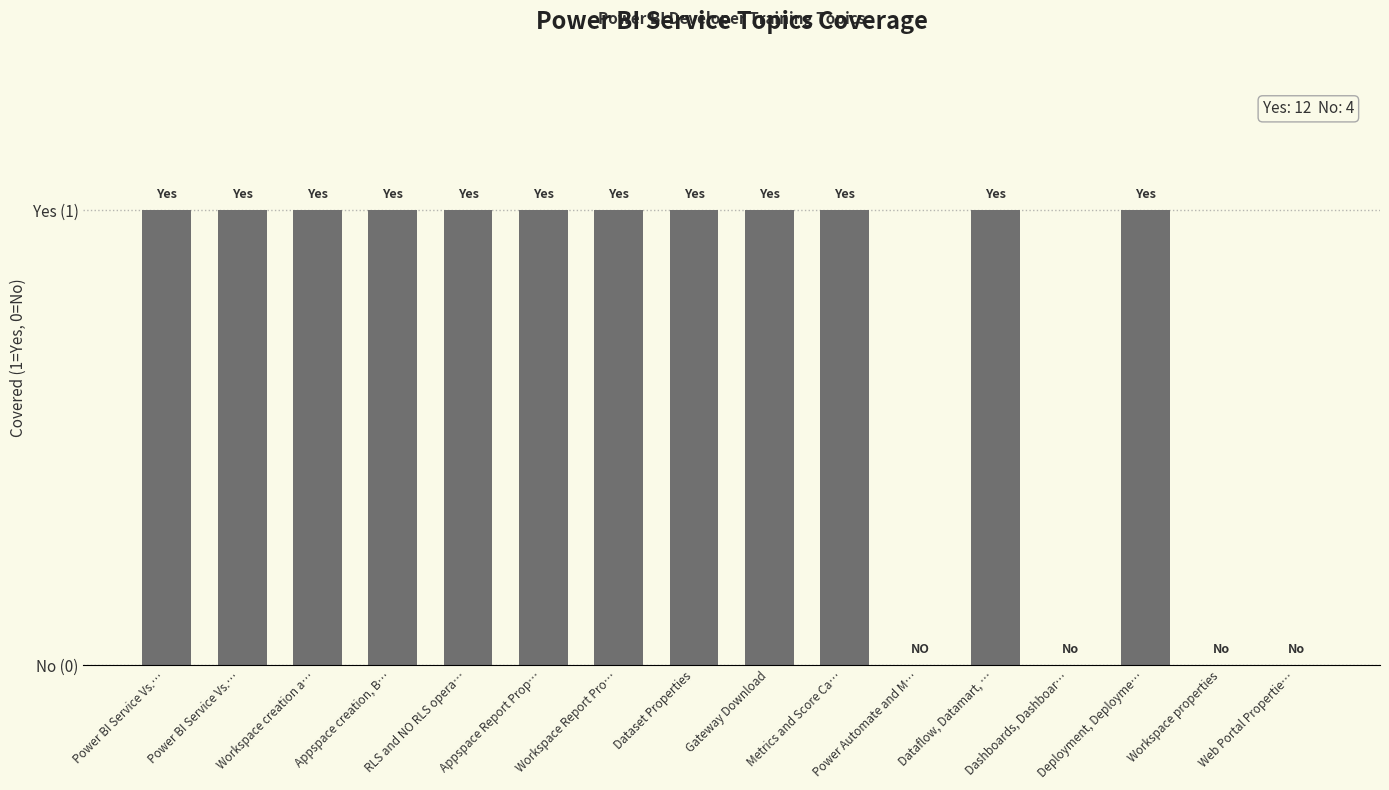

At which category does the chart reach its peak across all series?

Power BI Service Vs.…